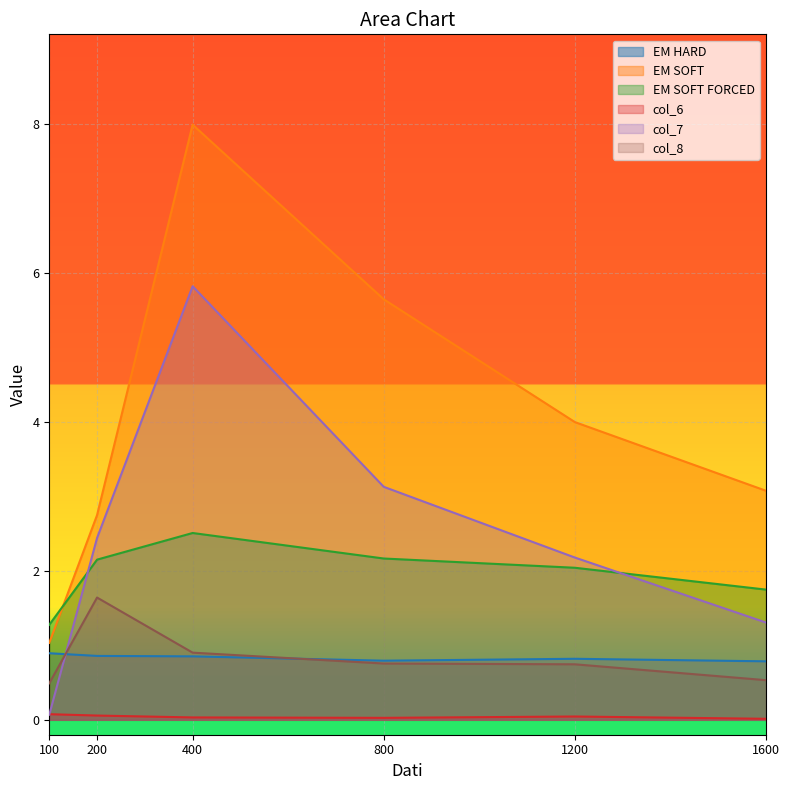

What is the difference between the EM SOFT values at 100 and 1200?

3.0